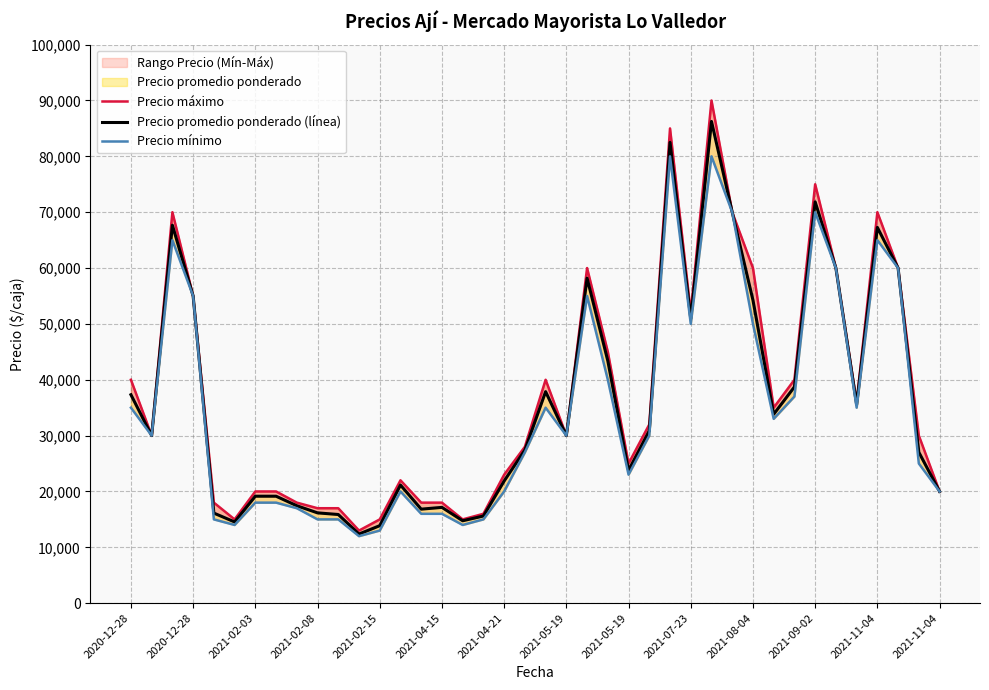

How many interior local peaks does the Precio mínimo series have?

8